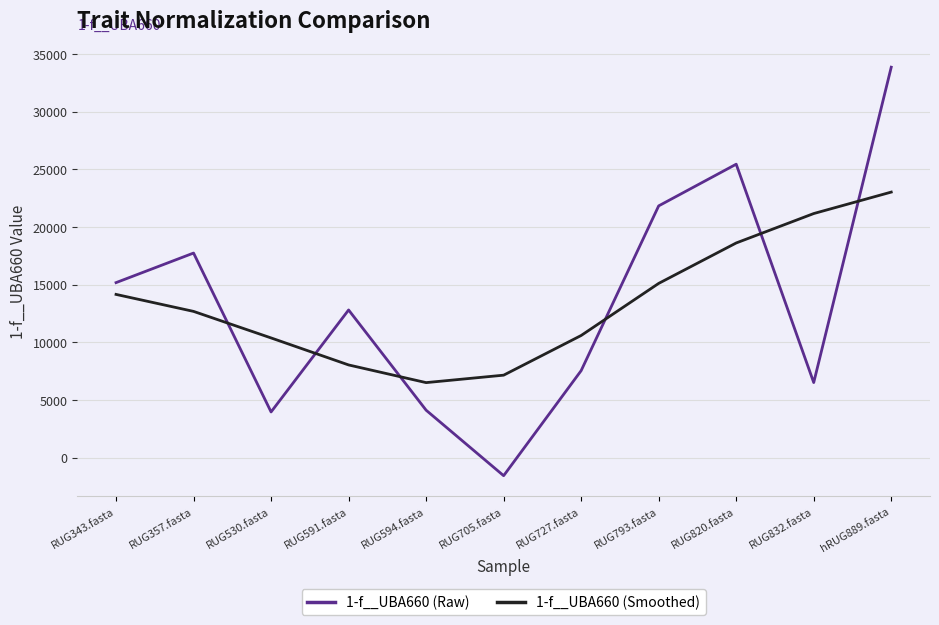

What is the highest value of the 1-f__UBA660 (Smoothed) series?

23021.2